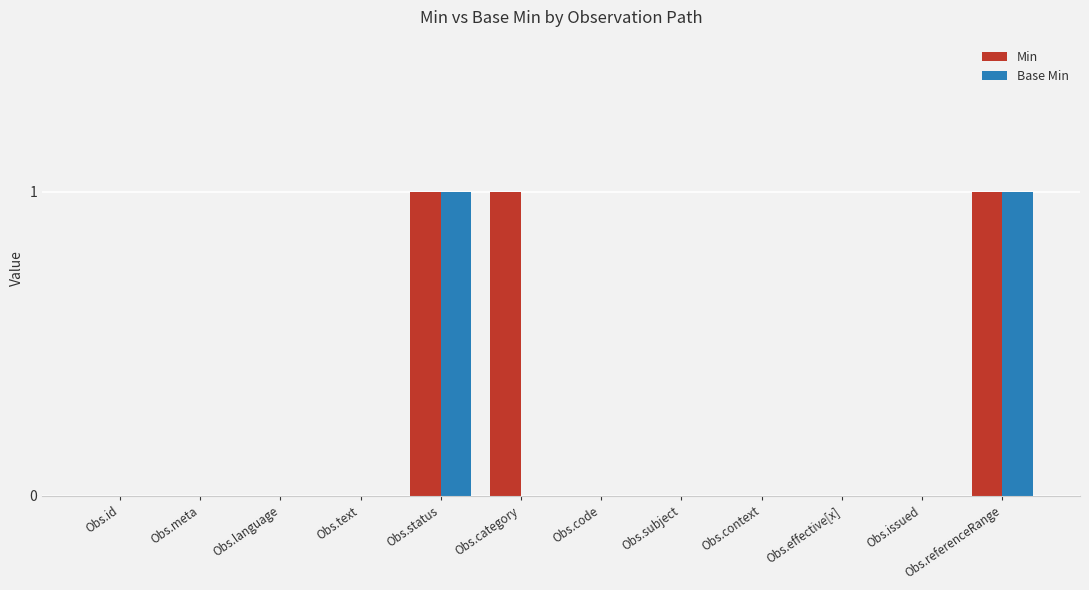

Are the bars grouped side by side (vs. stacked)?

Yes